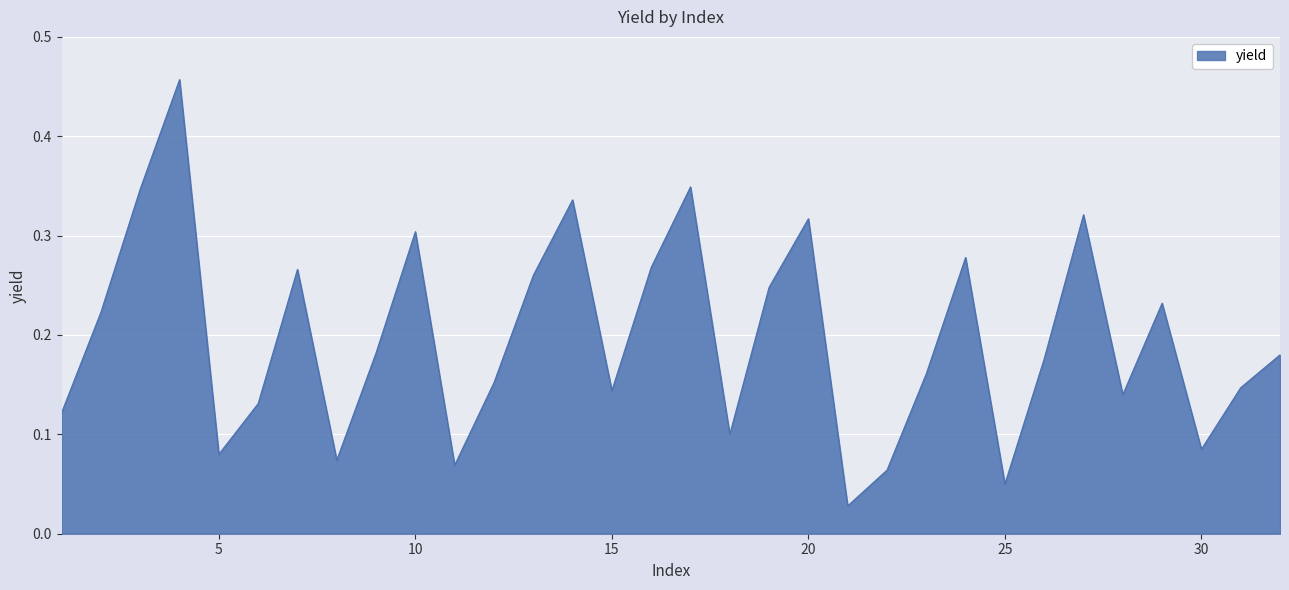

How many lines are shown in the chart?

1